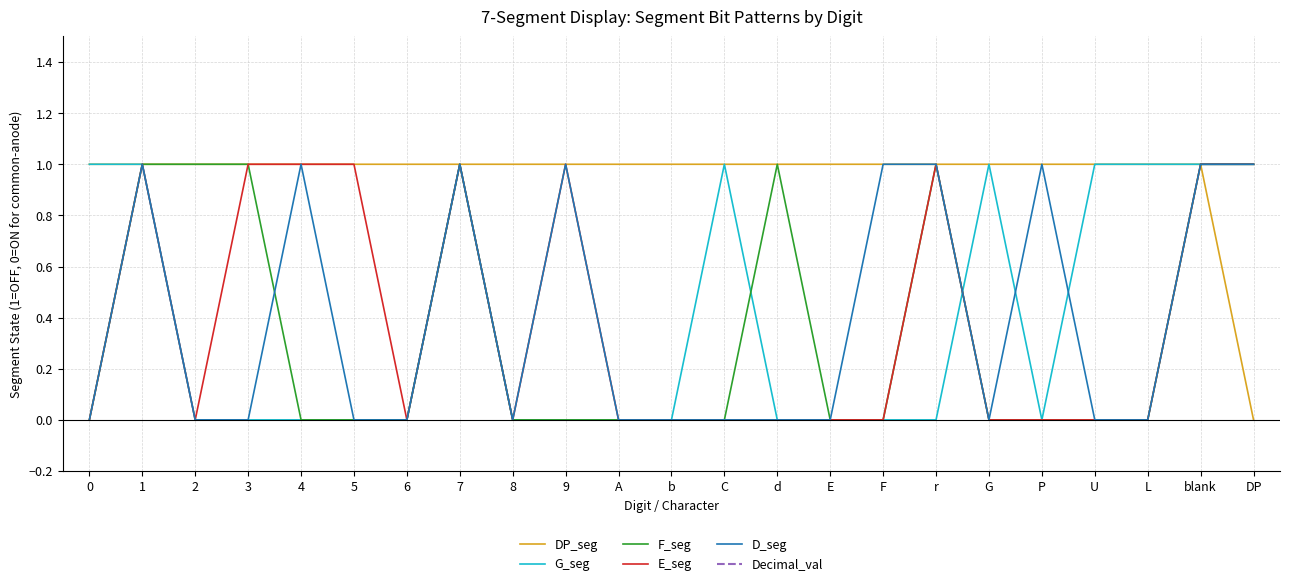

At how many categories does at least one series exceed 9?

23